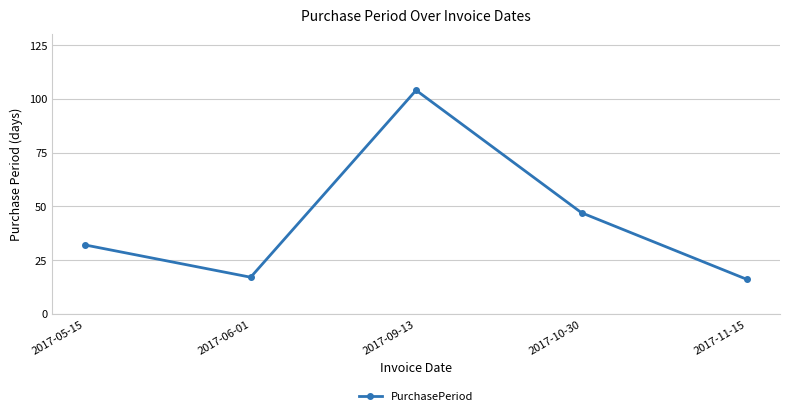

At which label is the value closest to 60?

2017-10-30